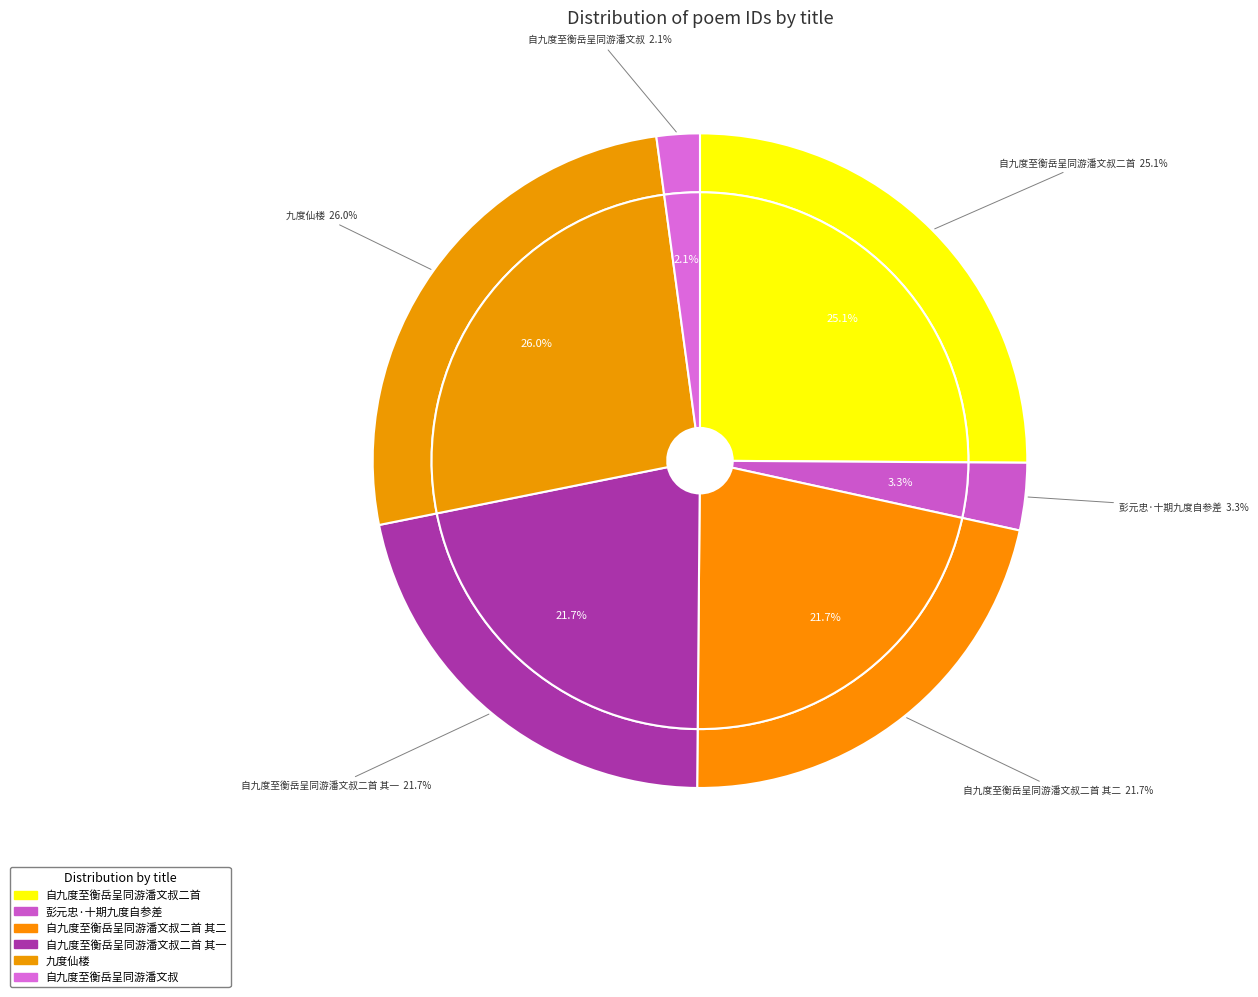

What is the largest slice in the pie chart?

九度仙楼